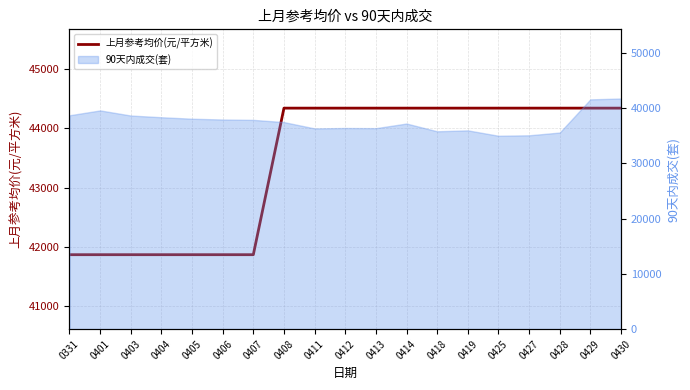

Which category has the lowest value across all series?

0331